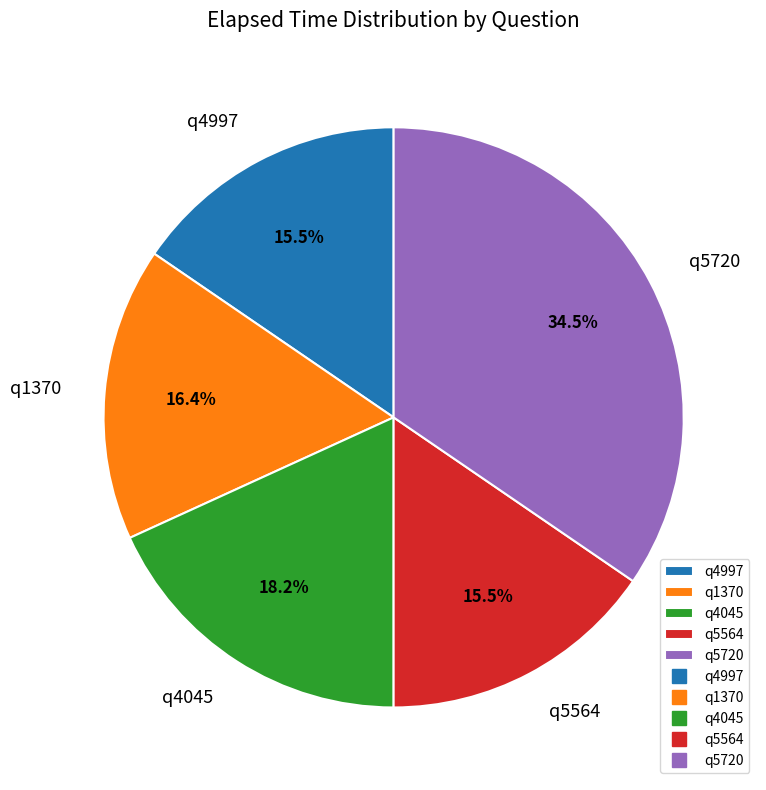

Is the sum of q4997 and q1370 greater than half?

No